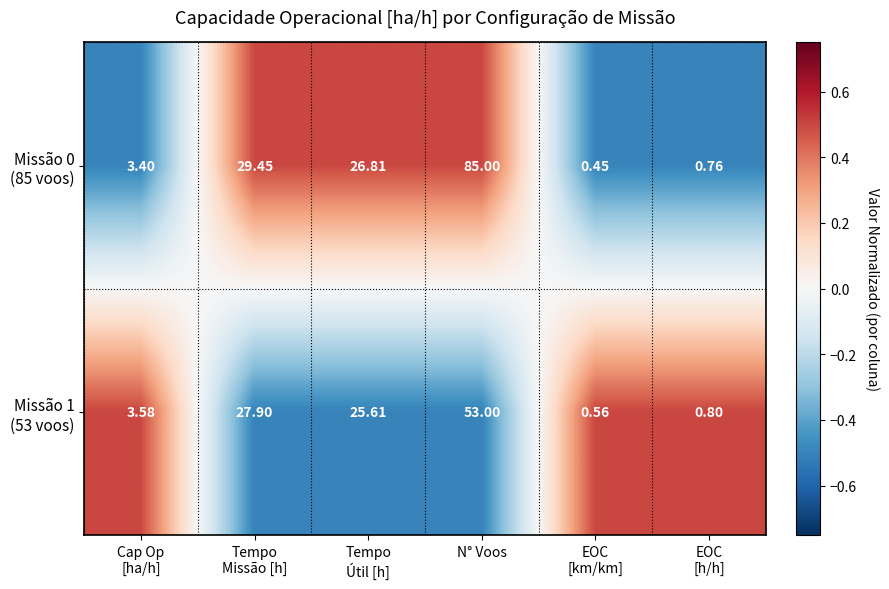

At which category is the sum across all series the highest?

N° Voos